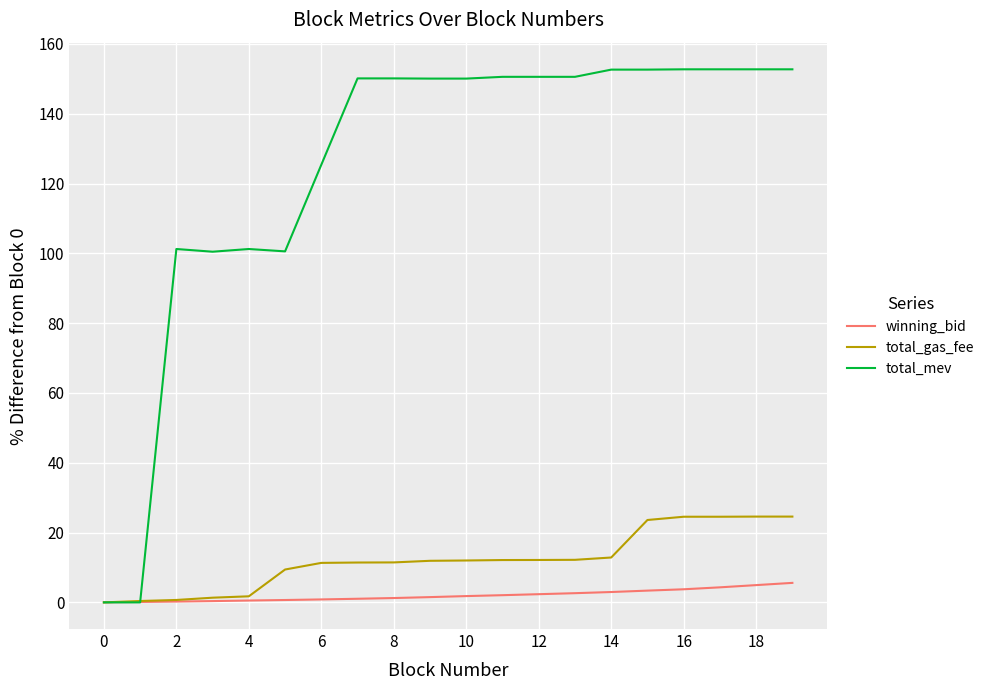

Which series has the largest range (max minus min)?

total_mev